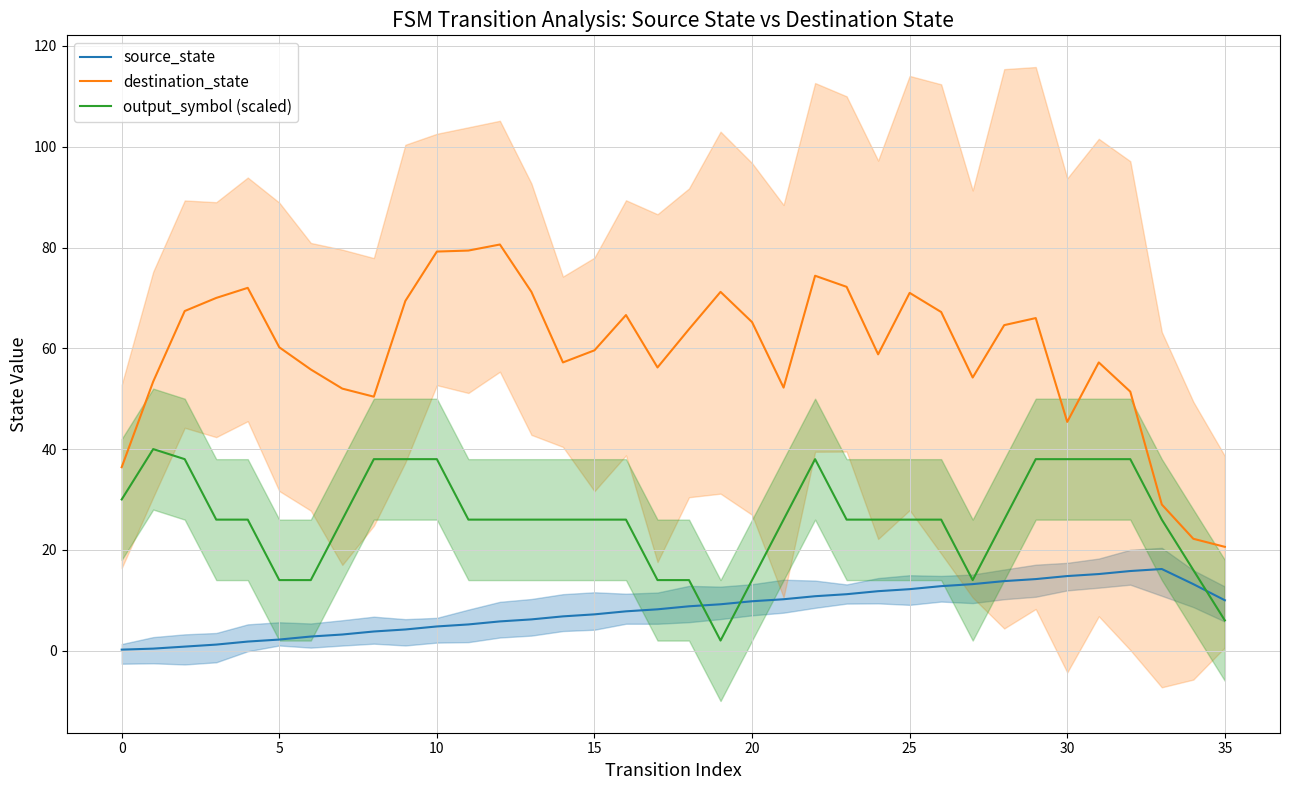

Rank the series by their maximum value, from lowest to highest.

source_state, output_symbol (scaled), destination_state